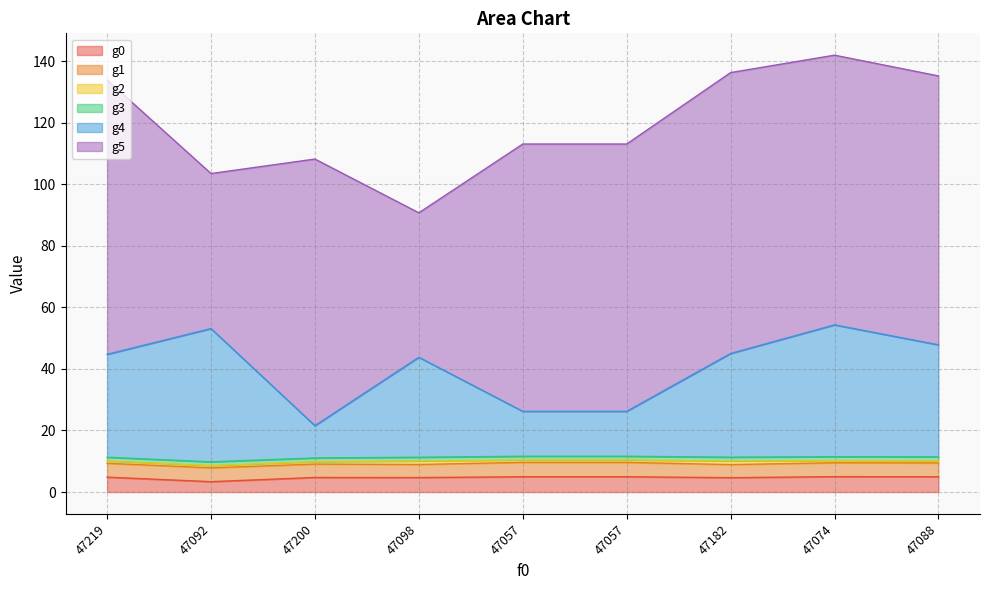

List the labels in order of g5 value, largest first.

47182, 47219, 47074, 47088, 47057, 47057, 47200, 47092, 47098